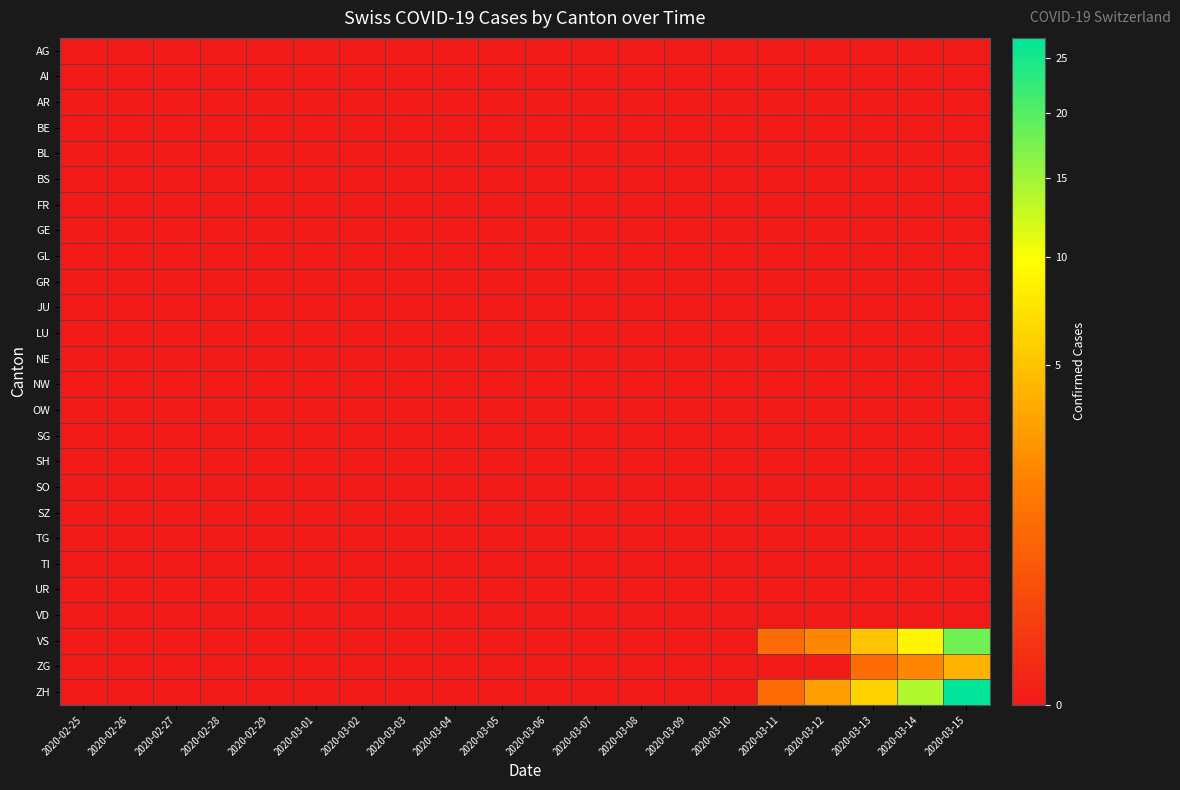

Reading left to right, list all the values displayed in this chart.

AG: 2020-02-25=0	2020-02-26=0	2020-02-27=0	2020-02-28=0	2020-02-29=0	2020-03-01=0	2020-03-02=0	2020-03-03=0	2020-03-04=0	2020-03-05=0	2020-03-06=0	2020-03-07=0	2020-03-08=0	2020-03-09=0	2020-03-10=0	2020-03-11=0	2020-03-12=0	2020-03-13=0	2020-03-14=0	2020-03-15=0
AI: 2020-02-25=0	2020-02-26=0	2020-02-27=0	2020-02-28=0	2020-02-29=0	2020-03-01=0	2020-03-02=0	2020-03-03=0	2020-03-04=0	2020-03-05=0	2020-03-06=0	2020-03-07=0	2020-03-08=0	2020-03-09=0	2020-03-10=0	2020-03-11=0	2020-03-12=0	2020-03-13=0	2020-03-14=0	2020-03-15=0
AR: 2020-02-25=0	2020-02-26=0	2020-02-27=0	2020-02-28=0	2020-02-29=0	2020-03-01=0	2020-03-02=0	2020-03-03=0	2020-03-04=0	2020-03-05=0	2020-03-06=0	2020-03-07=0	2020-03-08=0	2020-03-09=0	2020-03-10=0	2020-03-11=0	2020-03-12=0	2020-03-13=0	2020-03-14=0	2020-03-15=0
BE: 2020-02-25=0	2020-02-26=0	2020-02-27=0	2020-02-28=0	2020-02-29=0	2020-03-01=0	2020-03-02=0	2020-03-03=0	2020-03-04=0	2020-03-05=0	2020-03-06=0	2020-03-07=0	2020-03-08=0	2020-03-09=0	2020-03-10=0	2020-03-11=0	2020-03-12=0	2020-03-13=0	2020-03-14=0	2020-03-15=0
BL: 2020-02-25=0	2020-02-26=0	2020-02-27=0	2020-02-28=0	2020-02-29=0	2020-03-01=0	2020-03-02=0	2020-03-03=0	2020-03-04=0	2020-03-05=0	2020-03-06=0	2020-03-07=0	2020-03-08=0	2020-03-09=0	2020-03-10=0	2020-03-11=0	2020-03-12=0	2020-03-13=0	2020-03-14=0	2020-03-15=0
BS: 2020-02-25=0	2020-02-26=0	2020-02-27=0	2020-02-28=0	2020-02-29=0	2020-03-01=0	2020-03-02=0	2020-03-03=0	2020-03-04=0	2020-03-05=0	2020-03-06=0	2020-03-07=0	2020-03-08=0	2020-03-09=0	2020-03-10=0	2020-03-11=0	2020-03-12=0	2020-03-13=0	2020-03-14=0	2020-03-15=0
FR: 2020-02-25=0	2020-02-26=0	2020-02-27=0	2020-02-28=0	2020-02-29=0	2020-03-01=0	2020-03-02=0	2020-03-03=0	2020-03-04=0	2020-03-05=0	2020-03-06=0	2020-03-07=0	2020-03-08=0	2020-03-09=0	2020-03-10=0	2020-03-11=0	2020-03-12=0	2020-03-13=0	2020-03-14=0	2020-03-15=0
GE: 2020-02-25=0	2020-02-26=0	2020-02-27=0	2020-02-28=0	2020-02-29=0	2020-03-01=0	2020-03-02=0	2020-03-03=0	2020-03-04=0	2020-03-05=0	2020-03-06=0	2020-03-07=0	2020-03-08=0	2020-03-09=0	2020-03-10=0	2020-03-11=0	2020-03-12=0	2020-03-13=0	2020-03-14=0	2020-03-15=0
GL: 2020-02-25=0	2020-02-26=0	2020-02-27=0	2020-02-28=0	2020-02-29=0	2020-03-01=0	2020-03-02=0	2020-03-03=0	2020-03-04=0	2020-03-05=0	2020-03-06=0	2020-03-07=0	2020-03-08=0	2020-03-09=0	2020-03-10=0	2020-03-11=0	2020-03-12=0	2020-03-13=0	2020-03-14=0	2020-03-15=0
GR: 2020-02-25=0	2020-02-26=0	2020-02-27=0	2020-02-28=0	2020-02-29=0	2020-03-01=0	2020-03-02=0	2020-03-03=0	2020-03-04=0	2020-03-05=0	2020-03-06=0	2020-03-07=0	2020-03-08=0	2020-03-09=0	2020-03-10=0	2020-03-11=0	2020-03-12=0	2020-03-13=0	2020-03-14=0	2020-03-15=0
JU: 2020-02-25=0	2020-02-26=0	2020-02-27=0	2020-02-28=0	2020-02-29=0	2020-03-01=0	2020-03-02=0	2020-03-03=0	2020-03-04=0	2020-03-05=0	2020-03-06=0	2020-03-07=0	2020-03-08=0	2020-03-09=0	2020-03-10=0	2020-03-11=0	2020-03-12=0	2020-03-13=0	2020-03-14=0	2020-03-15=0
LU: 2020-02-25=0	2020-02-26=0	2020-02-27=0	2020-02-28=0	2020-02-29=0	2020-03-01=0	2020-03-02=0	2020-03-03=0	2020-03-04=0	2020-03-05=0	2020-03-06=0	2020-03-07=0	2020-03-08=0	2020-03-09=0	2020-03-10=0	2020-03-11=0	2020-03-12=0	2020-03-13=0	2020-03-14=0	2020-03-15=0
NE: 2020-02-25=0	2020-02-26=0	2020-02-27=0	2020-02-28=0	2020-02-29=0	2020-03-01=0	2020-03-02=0	2020-03-03=0	2020-03-04=0	2020-03-05=0	2020-03-06=0	2020-03-07=0	2020-03-08=0	2020-03-09=0	2020-03-10=0	2020-03-11=0	2020-03-12=0	2020-03-13=0	2020-03-14=0	2020-03-15=0
NW: 2020-02-25=0	2020-02-26=0	2020-02-27=0	2020-02-28=0	2020-02-29=0	2020-03-01=0	2020-03-02=0	2020-03-03=0	2020-03-04=0	2020-03-05=0	2020-03-06=0	2020-03-07=0	2020-03-08=0	2020-03-09=0	2020-03-10=0	2020-03-11=0	2020-03-12=0	2020-03-13=0	2020-03-14=0	2020-03-15=0
OW: 2020-02-25=0	2020-02-26=0	2020-02-27=0	2020-02-28=0	2020-02-29=0	2020-03-01=0	2020-03-02=0	2020-03-03=0	2020-03-04=0	2020-03-05=0	2020-03-06=0	2020-03-07=0	2020-03-08=0	2020-03-09=0	2020-03-10=0	2020-03-11=0	2020-03-12=0	2020-03-13=0	2020-03-14=0	2020-03-15=0
SG: 2020-02-25=0	2020-02-26=0	2020-02-27=0	2020-02-28=0	2020-02-29=0	2020-03-01=0	2020-03-02=0	2020-03-03=0	2020-03-04=0	2020-03-05=0	2020-03-06=0	2020-03-07=0	2020-03-08=0	2020-03-09=0	2020-03-10=0	2020-03-11=0	2020-03-12=0	2020-03-13=0	2020-03-14=0	2020-03-15=0
SH: 2020-02-25=0	2020-02-26=0	2020-02-27=0	2020-02-28=0	2020-02-29=0	2020-03-01=0	2020-03-02=0	2020-03-03=0	2020-03-04=0	2020-03-05=0	2020-03-06=0	2020-03-07=0	2020-03-08=0	2020-03-09=0	2020-03-10=0	2020-03-11=0	2020-03-12=0	2020-03-13=0	2020-03-14=0	2020-03-15=0
SO: 2020-02-25=0	2020-02-26=0	2020-02-27=0	2020-02-28=0	2020-02-29=0	2020-03-01=0	2020-03-02=0	2020-03-03=0	2020-03-04=0	2020-03-05=0	2020-03-06=0	2020-03-07=0	2020-03-08=0	2020-03-09=0	2020-03-10=0	2020-03-11=0	2020-03-12=0	2020-03-13=0	2020-03-14=0	2020-03-15=0
SZ: 2020-02-25=0	2020-02-26=0	2020-02-27=0	2020-02-28=0	2020-02-29=0	2020-03-01=0	2020-03-02=0	2020-03-03=0	2020-03-04=0	2020-03-05=0	2020-03-06=0	2020-03-07=0	2020-03-08=0	2020-03-09=0	2020-03-10=0	2020-03-11=0	2020-03-12=0	2020-03-13=0	2020-03-14=0	2020-03-15=0
TG: 2020-02-25=0	2020-02-26=0	2020-02-27=0	2020-02-28=0	2020-02-29=0	2020-03-01=0	2020-03-02=0	2020-03-03=0	2020-03-04=0	2020-03-05=0	2020-03-06=0	2020-03-07=0	2020-03-08=0	2020-03-09=0	2020-03-10=0	2020-03-11=0	2020-03-12=0	2020-03-13=0	2020-03-14=0	2020-03-15=0
TI: 2020-02-25=0	2020-02-26=0	2020-02-27=0	2020-02-28=0	2020-02-29=0	2020-03-01=0	2020-03-02=0	2020-03-03=0	2020-03-04=0	2020-03-05=0	2020-03-06=0	2020-03-07=0	2020-03-08=0	2020-03-09=0	2020-03-10=0	2020-03-11=0	2020-03-12=0	2020-03-13=0	2020-03-14=0	2020-03-15=0
UR: 2020-02-25=0	2020-02-26=0	2020-02-27=0	2020-02-28=0	2020-02-29=0	2020-03-01=0	2020-03-02=0	2020-03-03=0	2020-03-04=0	2020-03-05=0	2020-03-06=0	2020-03-07=0	2020-03-08=0	2020-03-09=0	2020-03-10=0	2020-03-11=0	2020-03-12=0	2020-03-13=0	2020-03-14=0	2020-03-15=0
VD: 2020-02-25=0	2020-02-26=0	2020-02-27=0	2020-02-28=0	2020-02-29=0	2020-03-01=0	2020-03-02=0	2020-03-03=0	2020-03-04=0	2020-03-05=0	2020-03-06=0	2020-03-07=0	2020-03-08=0	2020-03-09=0	2020-03-10=0	2020-03-11=0	2020-03-12=0	2020-03-13=0	2020-03-14=0	2020-03-15=0
VS: 2020-02-25=0	2020-02-26=0	2020-02-27=0	2020-02-28=0	2020-02-29=0	2020-03-01=0	2020-03-02=0	2020-03-03=0	2020-03-04=0	2020-03-05=0	2020-03-06=0	2020-03-07=0	2020-03-08=0	2020-03-09=0	2020-03-10=0	2020-03-11=1	2020-03-12=2	2020-03-13=5	2020-03-14=9	2020-03-15=18
ZG: 2020-02-25=0	2020-02-26=0	2020-02-27=0	2020-02-28=0	2020-02-29=0	2020-03-01=0	2020-03-02=0	2020-03-03=0	2020-03-04=0	2020-03-05=0	2020-03-06=0	2020-03-07=0	2020-03-08=0	2020-03-09=0	2020-03-10=0	2020-03-11=0	2020-03-12=0	2020-03-13=1	2020-03-14=2	2020-03-15=4
ZH: 2020-02-25=0	2020-02-26=0	2020-02-27=0	2020-02-28=0	2020-02-29=0	2020-03-01=0	2020-03-02=0	2020-03-03=0	2020-03-04=0	2020-03-05=0	2020-03-06=0	2020-03-07=0	2020-03-08=0	2020-03-09=0	2020-03-10=0	2020-03-11=1	2020-03-12=3	2020-03-13=6	2020-03-14=14	2020-03-15=27